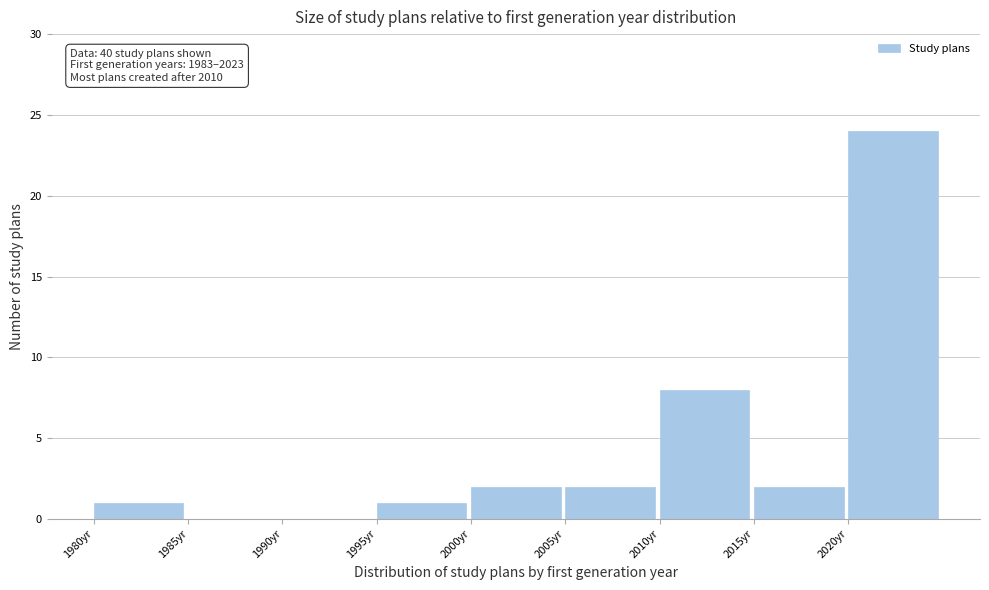

Over which range of the x-axis is the bar tallest?

2020 to 2025